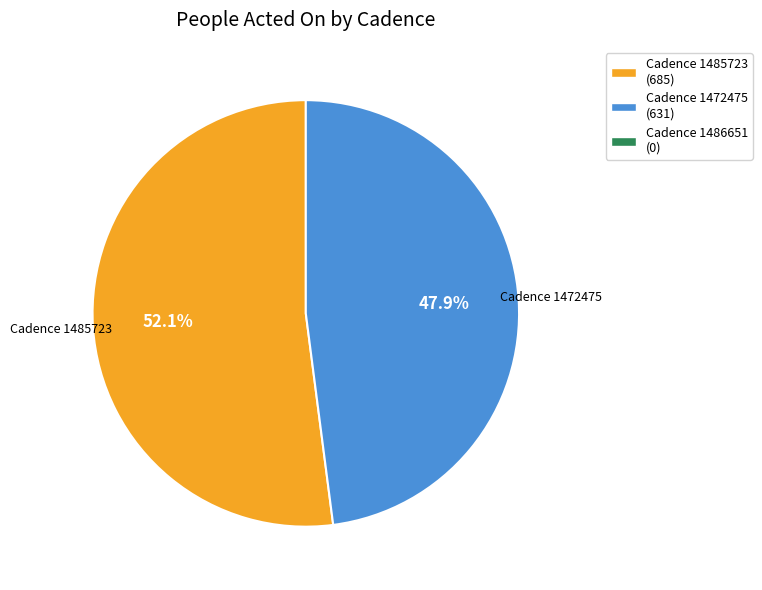

Is there any slice that represents more than half of the pie?

Yes